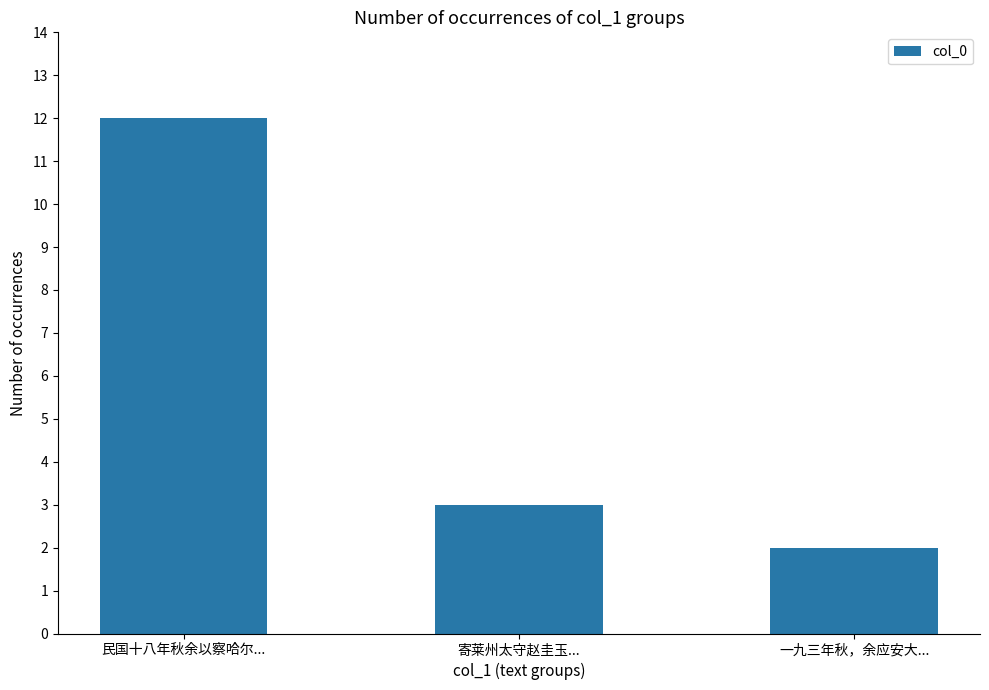

What is the difference between the maximum and minimum values?

10